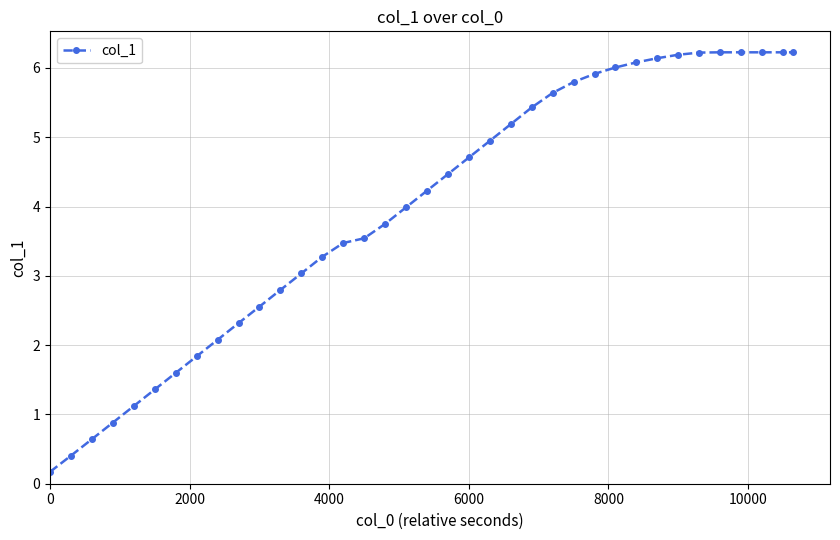

What is the difference between the second highest and minimum values?

6.1